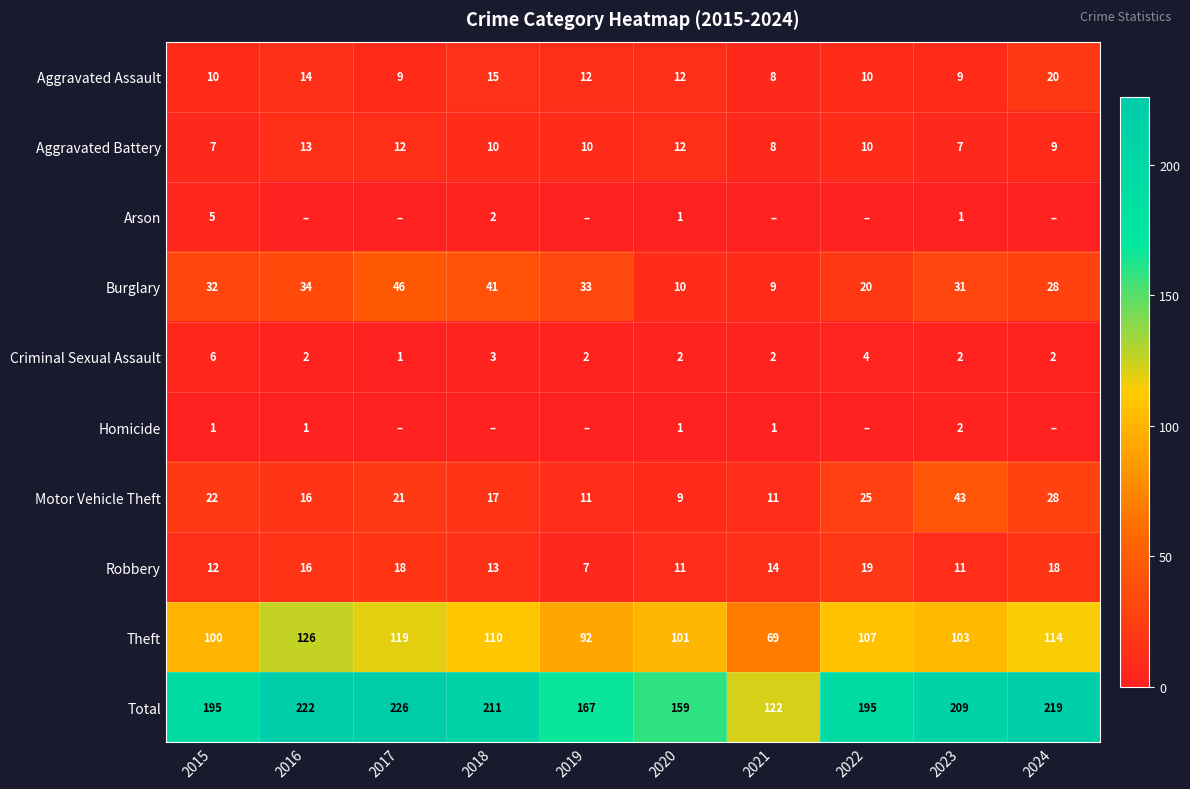

At which label is Total closest to 174?

2019